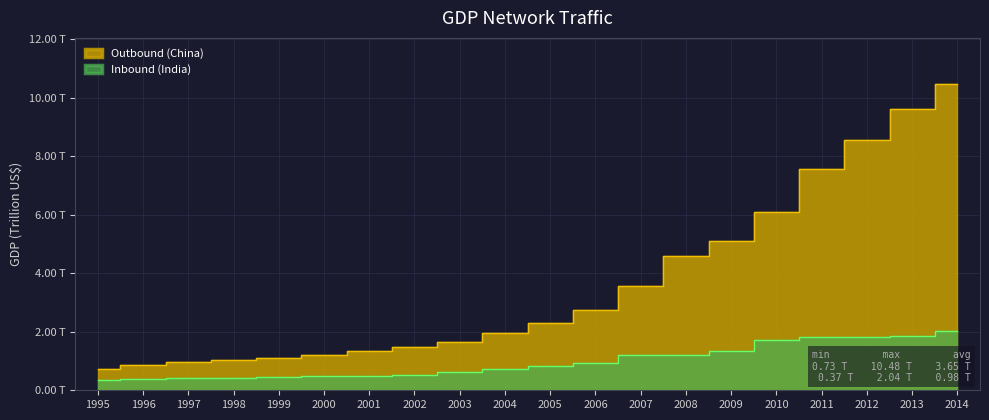

What are all the series names shown in the legend?

Outbound (China), Inbound (India)